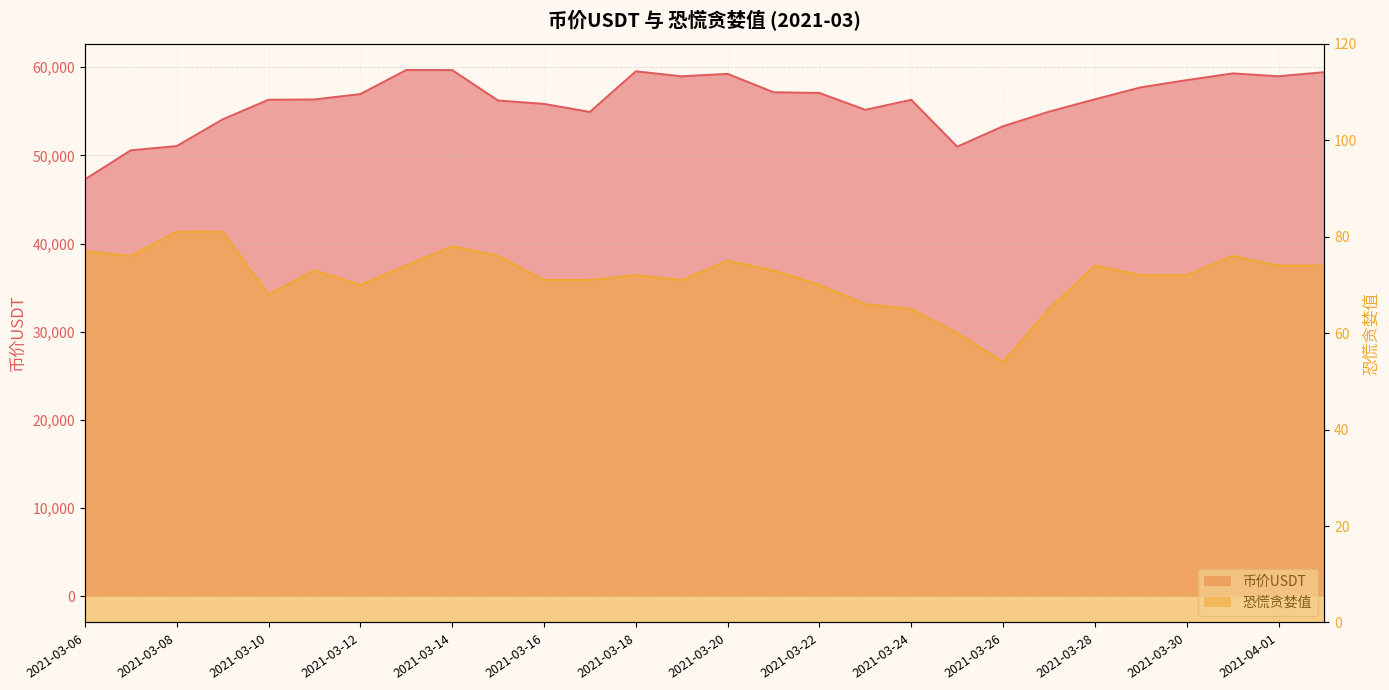

Which has a higher value, 2021-03-06 or 2021-03-14?

2021-03-14